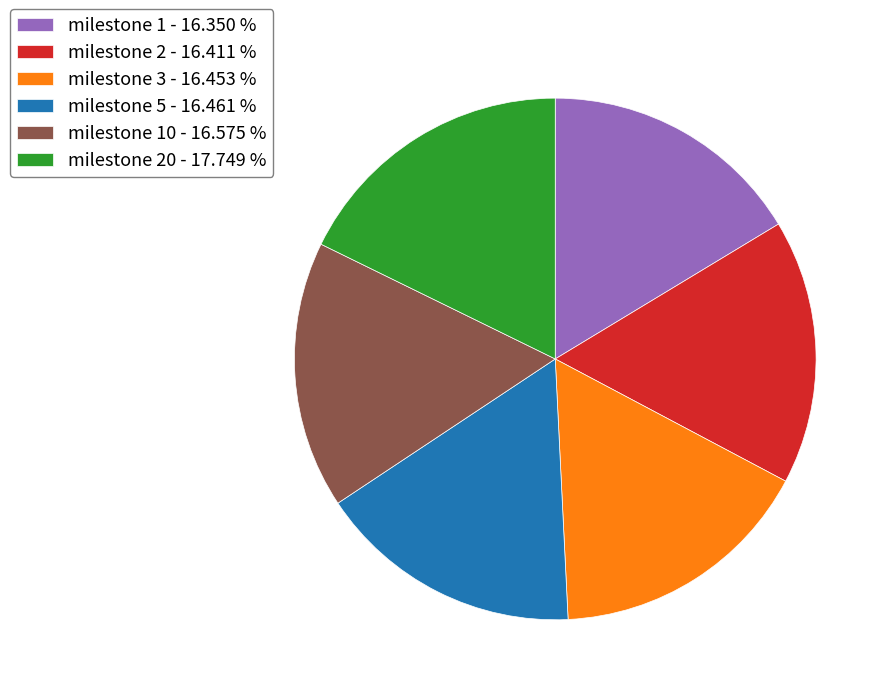

Count the number of slices in the pie.

6